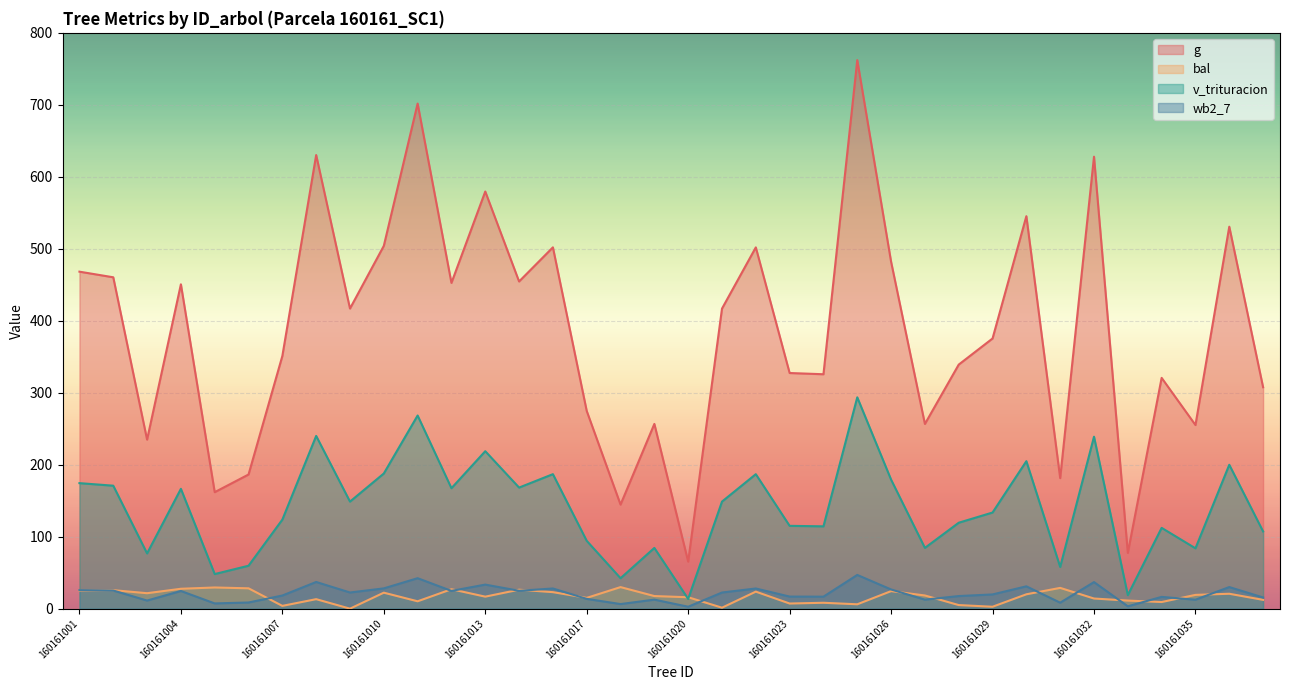

Count the number of data series in this chart.

4